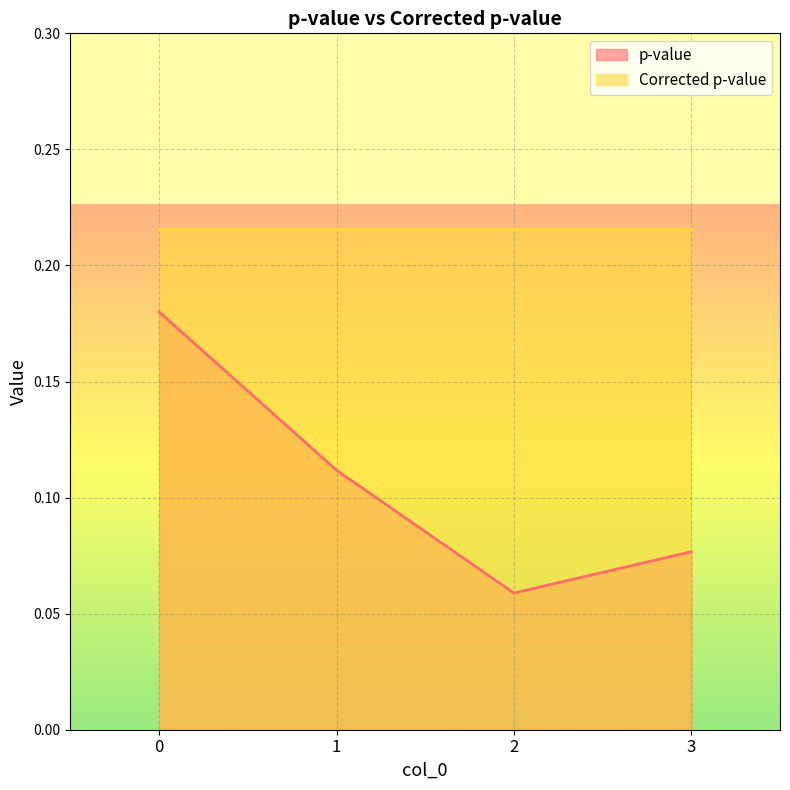

What is the value of the 1st point from the left?

0.2